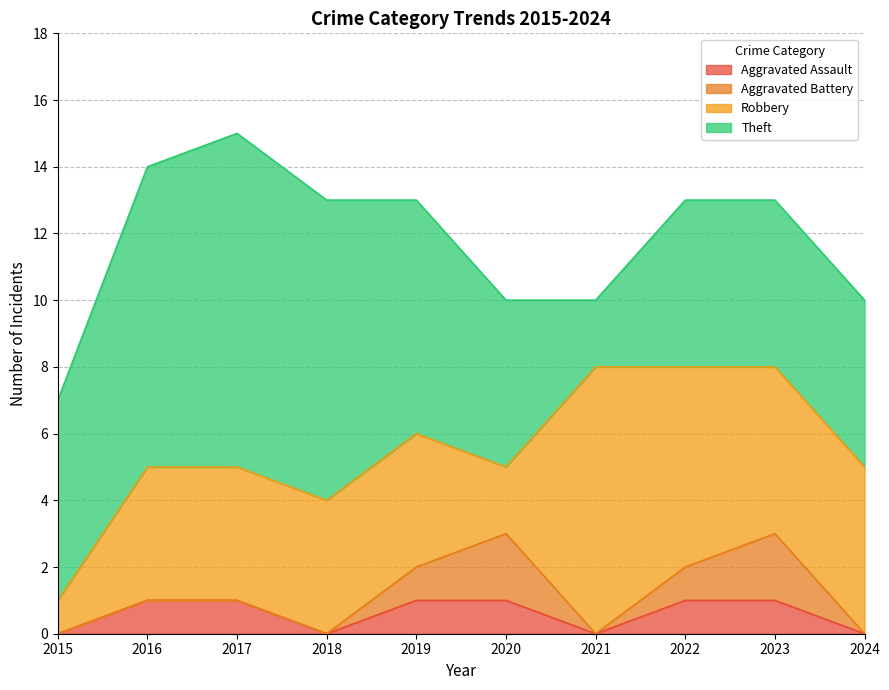

Which series ends up on top after the final intersection of Theft and Robbery?

Robbery